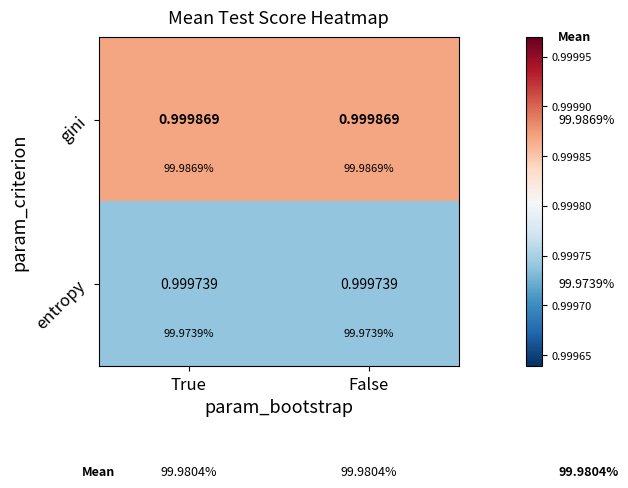

Between False and True, which is larger?

False